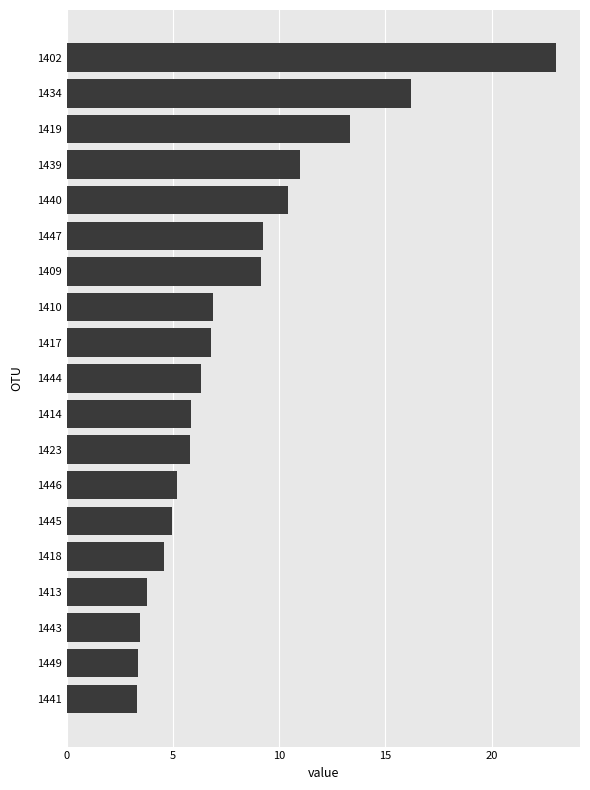

What is the change in value from 1443 to 1423?

+2.4